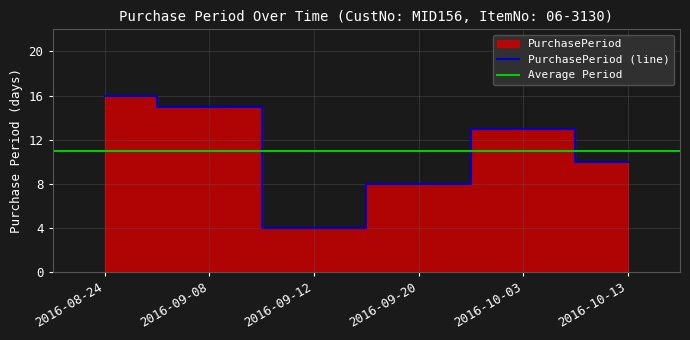

Rank the categories by value from highest to lowest.

2016-08-24, 2016-09-08, 2016-10-03, 2016-10-13, 2016-09-20, 2016-09-12